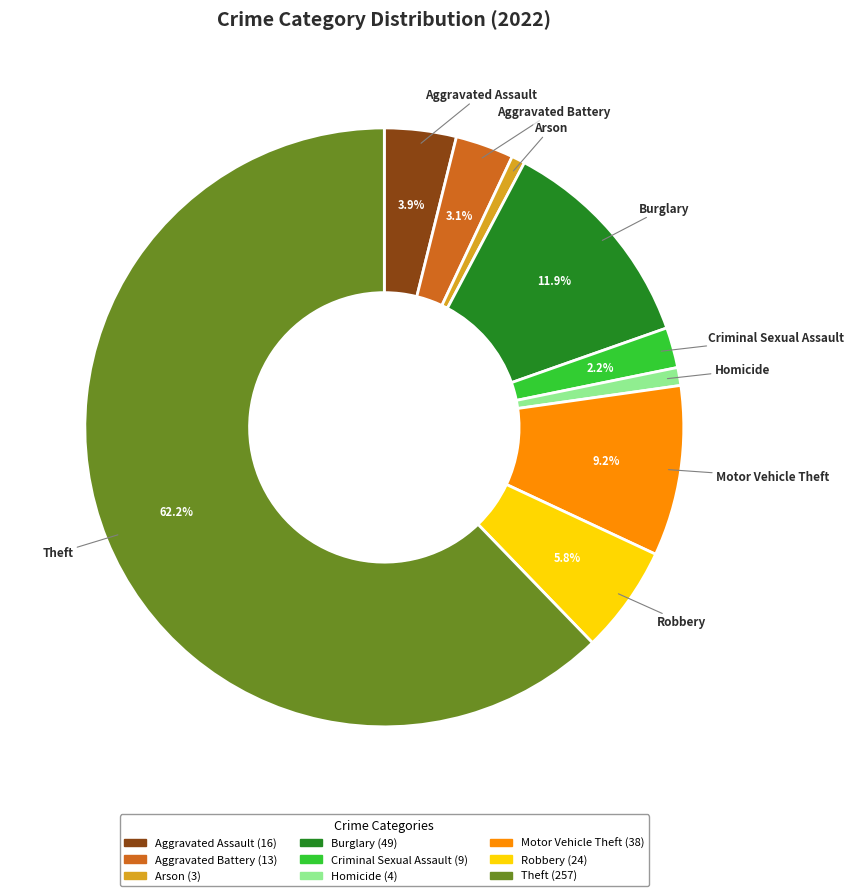

To the nearest percent, what percentage of the pie is Theft?

62%